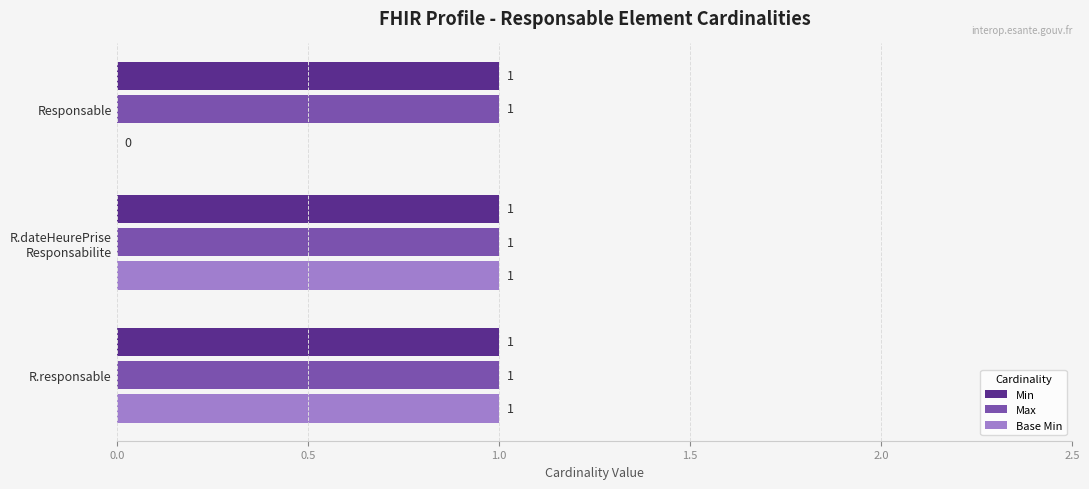

What is the total value across all series at R.responsable?

3